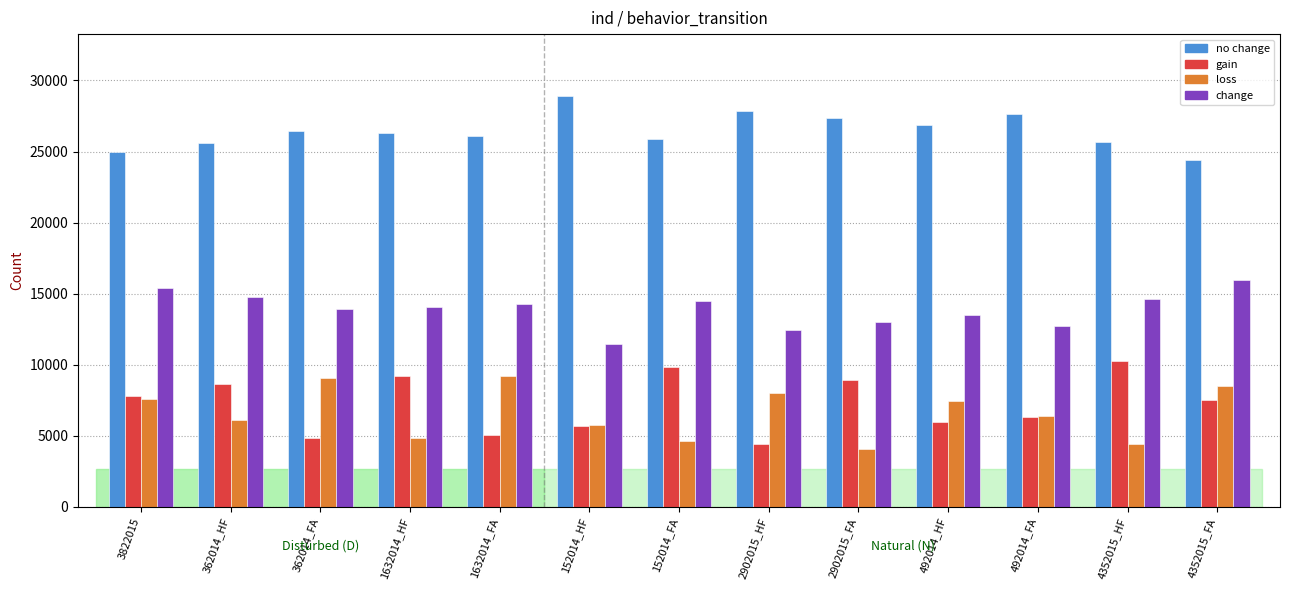

What is the value of the change bar at the 2nd from the left?

14762